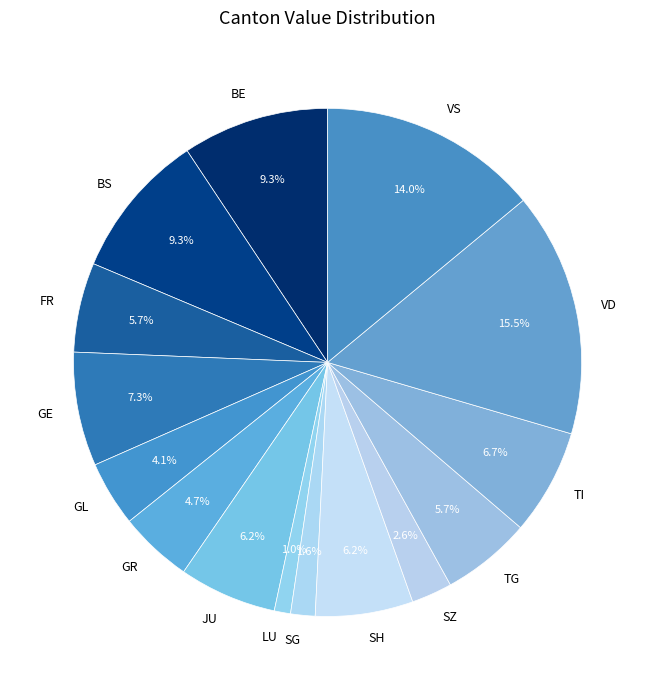

Is there a majority slice in this chart?

No